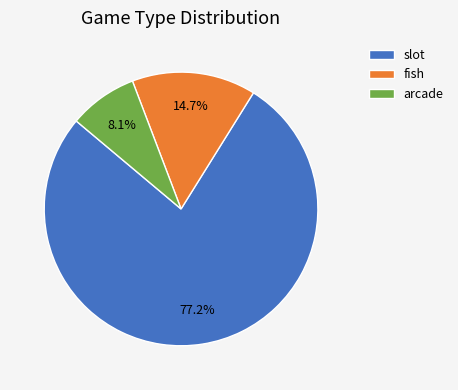

To the nearest percent, what portion does arcade represent?

8%